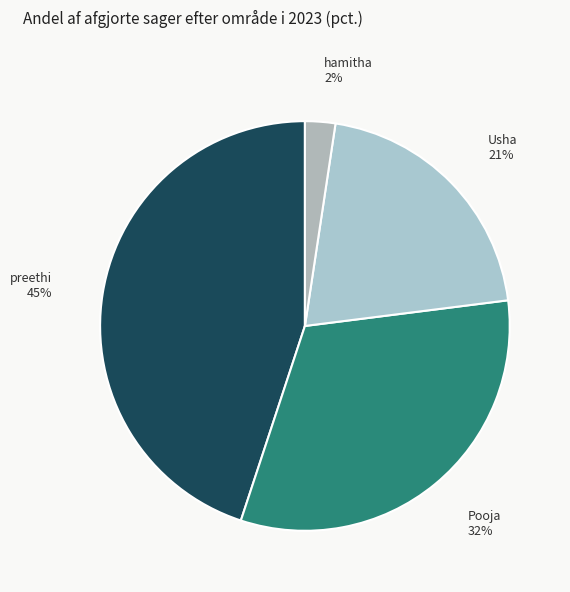

Is it true that Pooja is 32% of the pie?

True